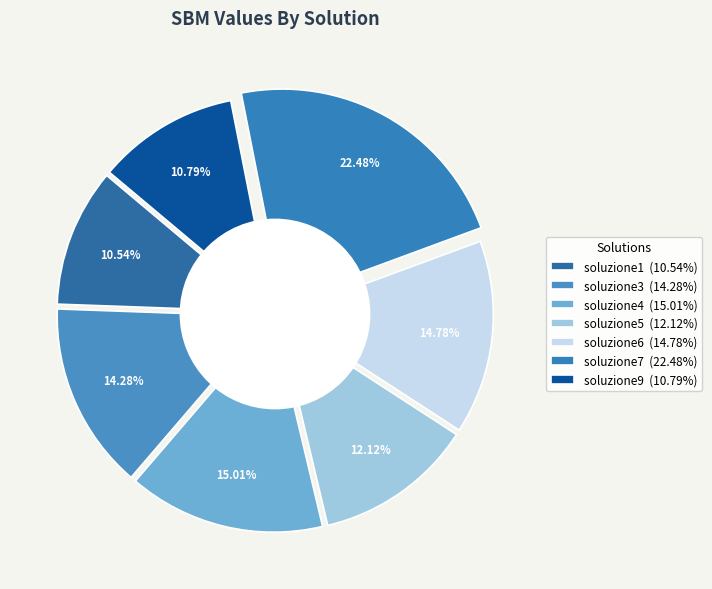

What percentage is the soluzione4 slice, to the nearest percent?

15%